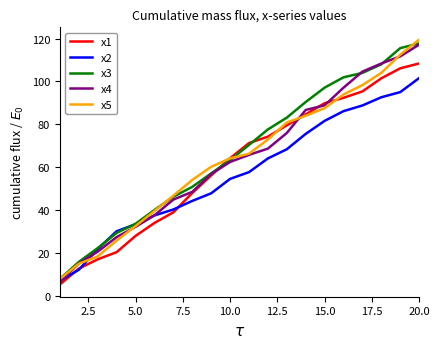

What is the maximum value for x4?

117.2